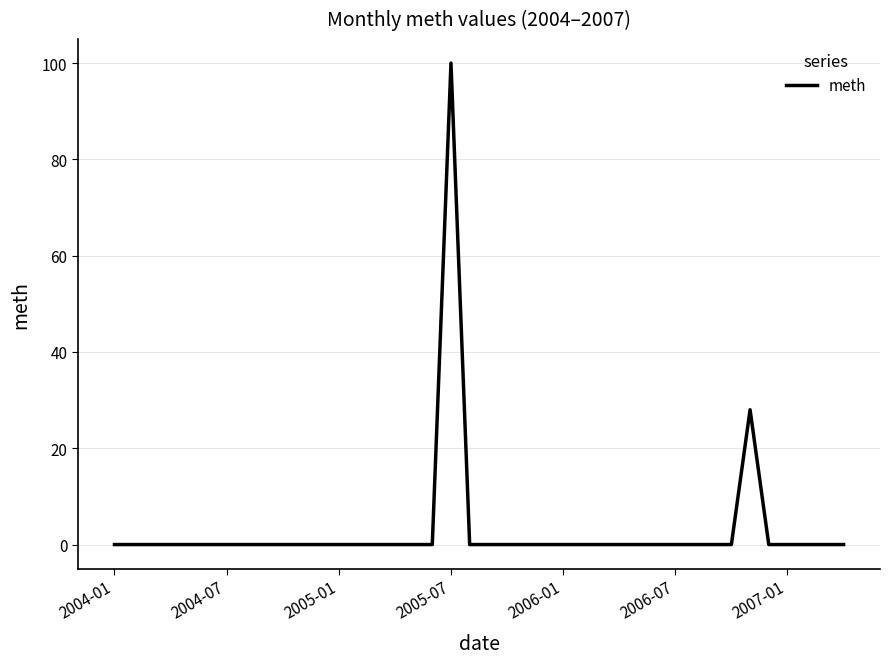

What is the maximum value shown in the chart?

100